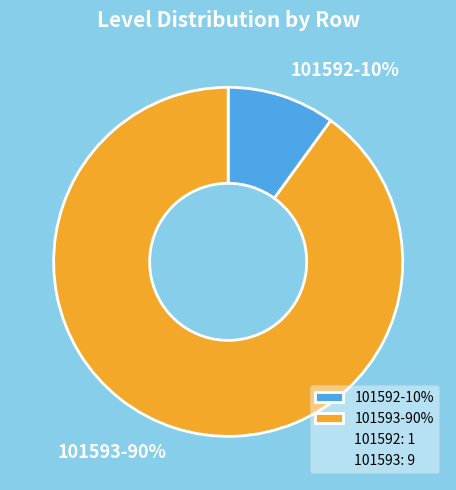

Which slice is the largest?

101593-90%